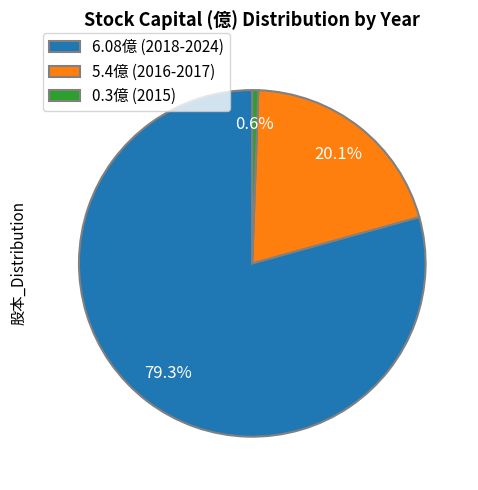

To the nearest percent, what is the average slice percentage?

33%